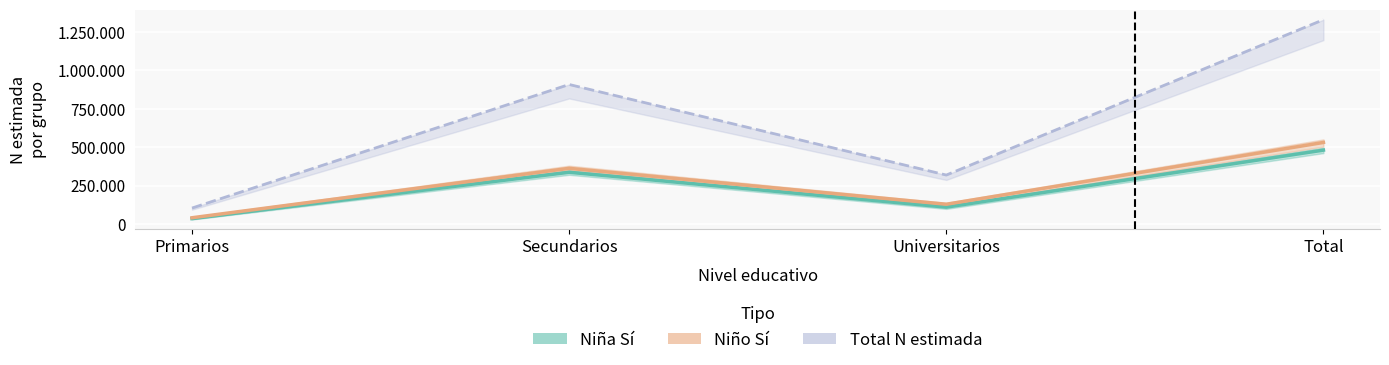

Where does the Niña Sí series first go above 336570?

Total